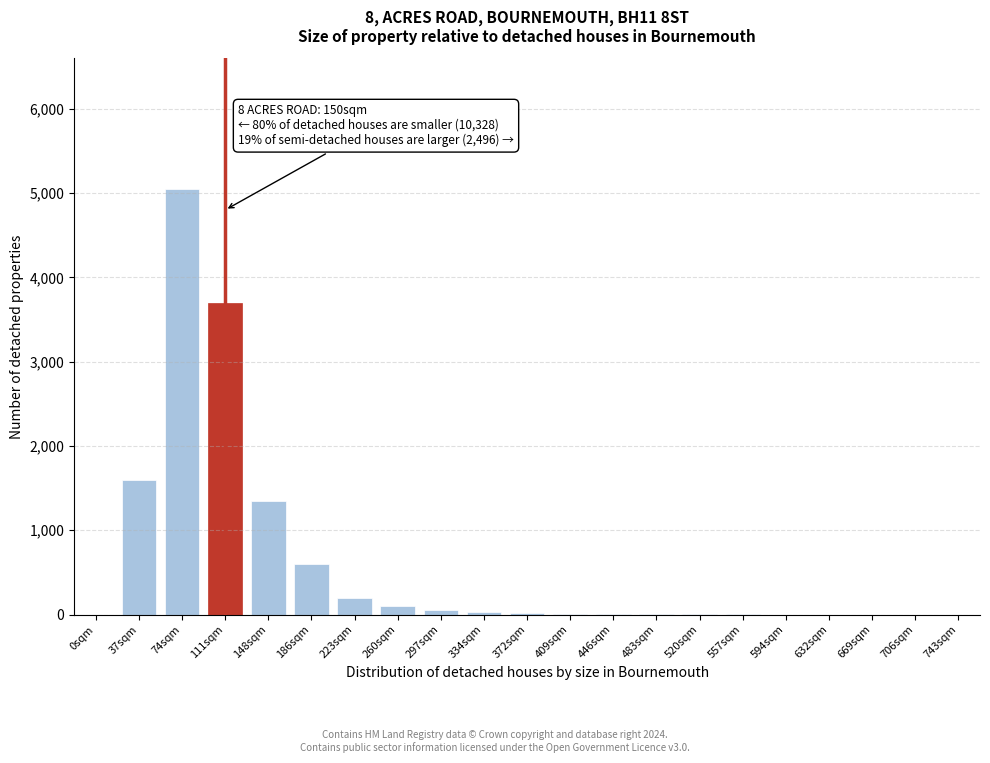

What is the greatest value displayed?

5050